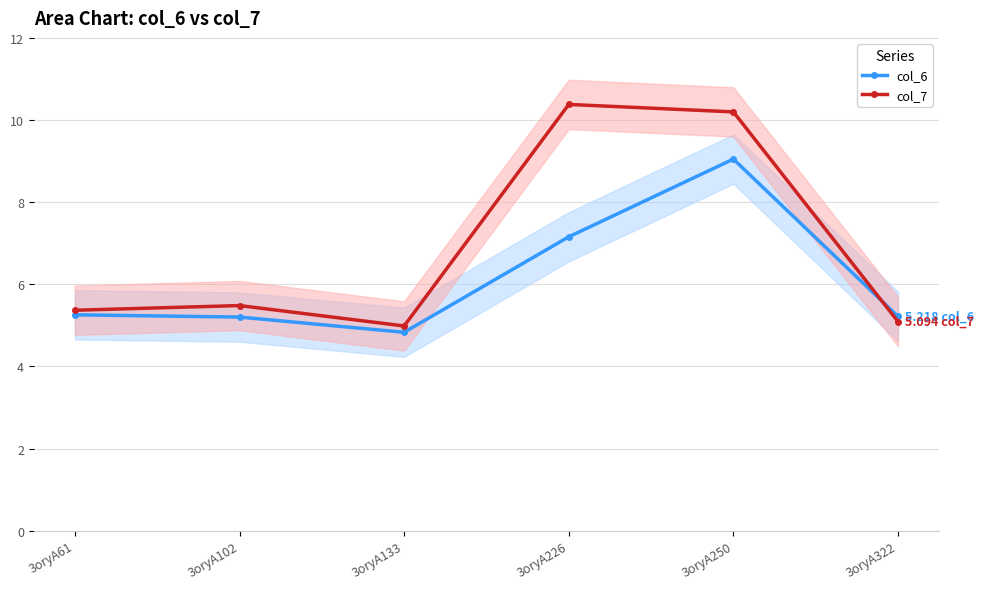

At how many categories does at least one series exceed 8?

2